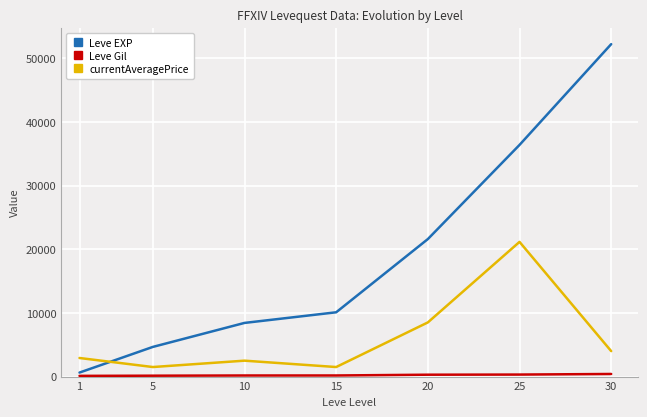

Which series has the largest total across all categories?

Leve EXP